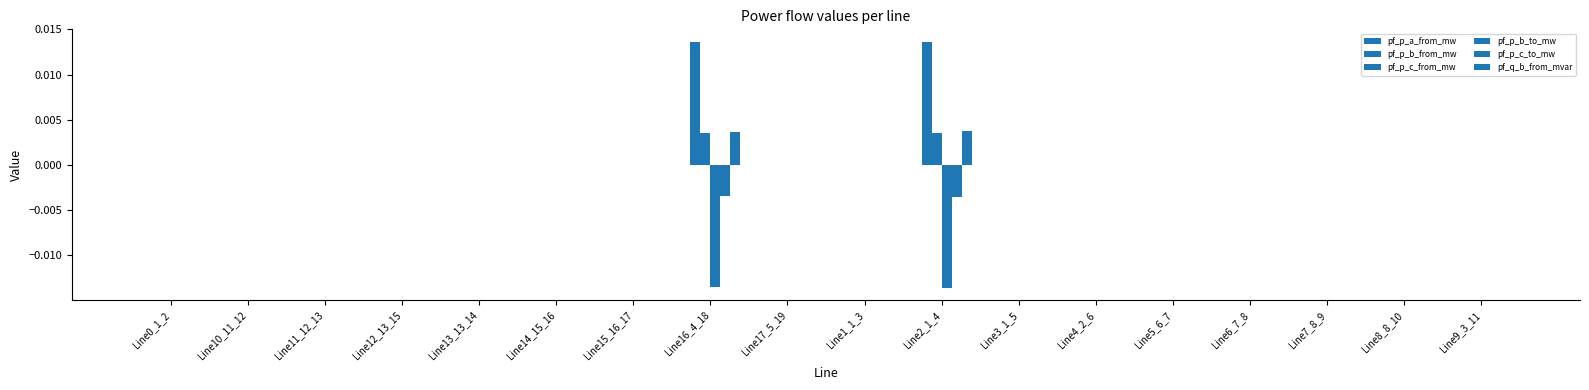

What is the label of the 13th bar from the right?

Line14_15_16